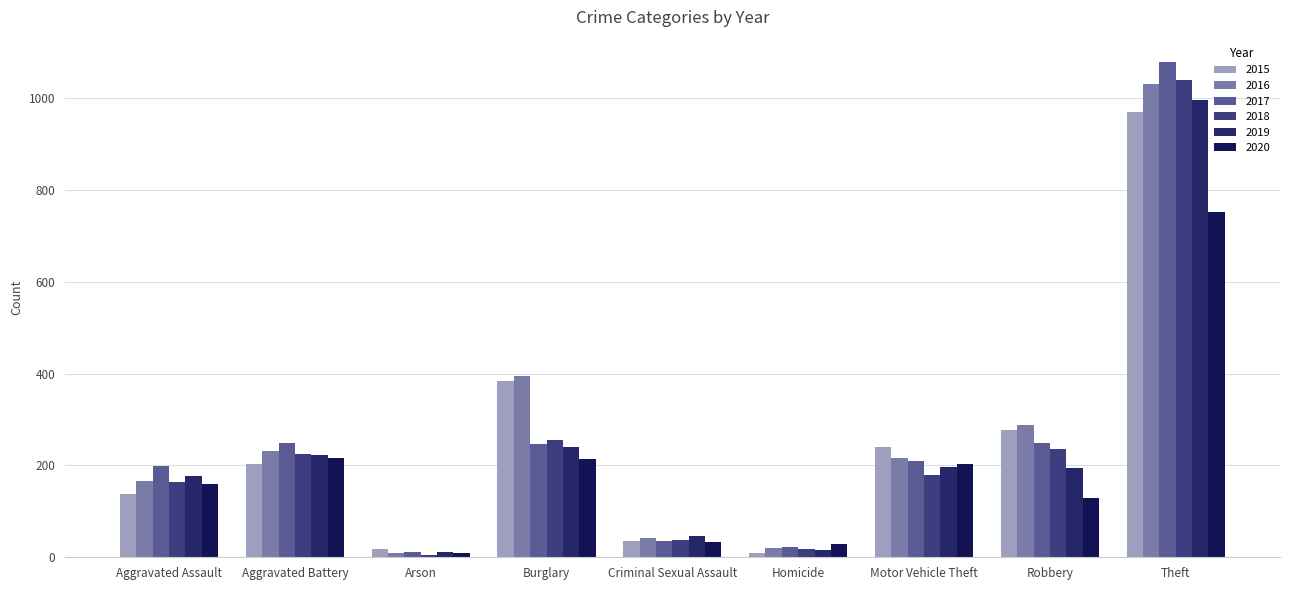

The 2017 series shows 49 at Aggravated Assault. True or false?

False